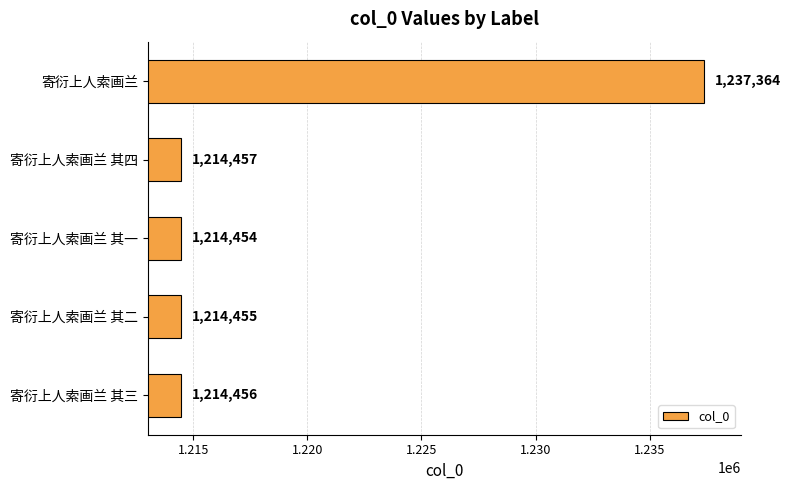

Between 寄衍上人索画兰 其四 and 寄衍上人索画兰 其一, which is larger?

寄衍上人索画兰 其四